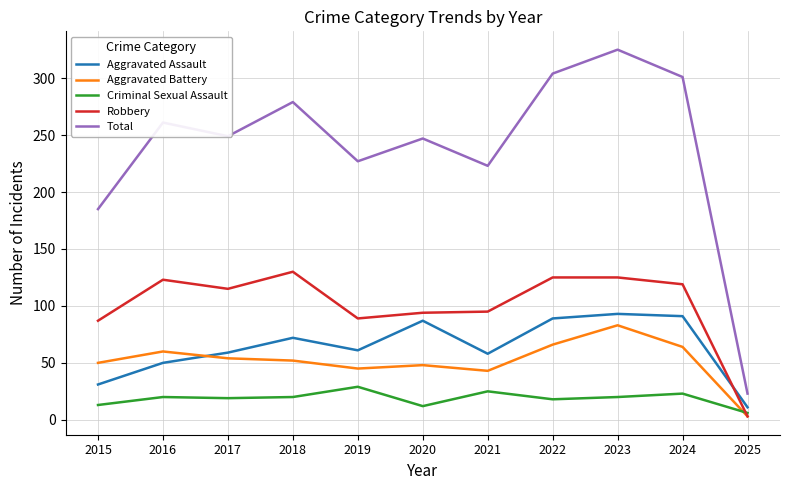

Which series has the largest range (max minus min)?

Total